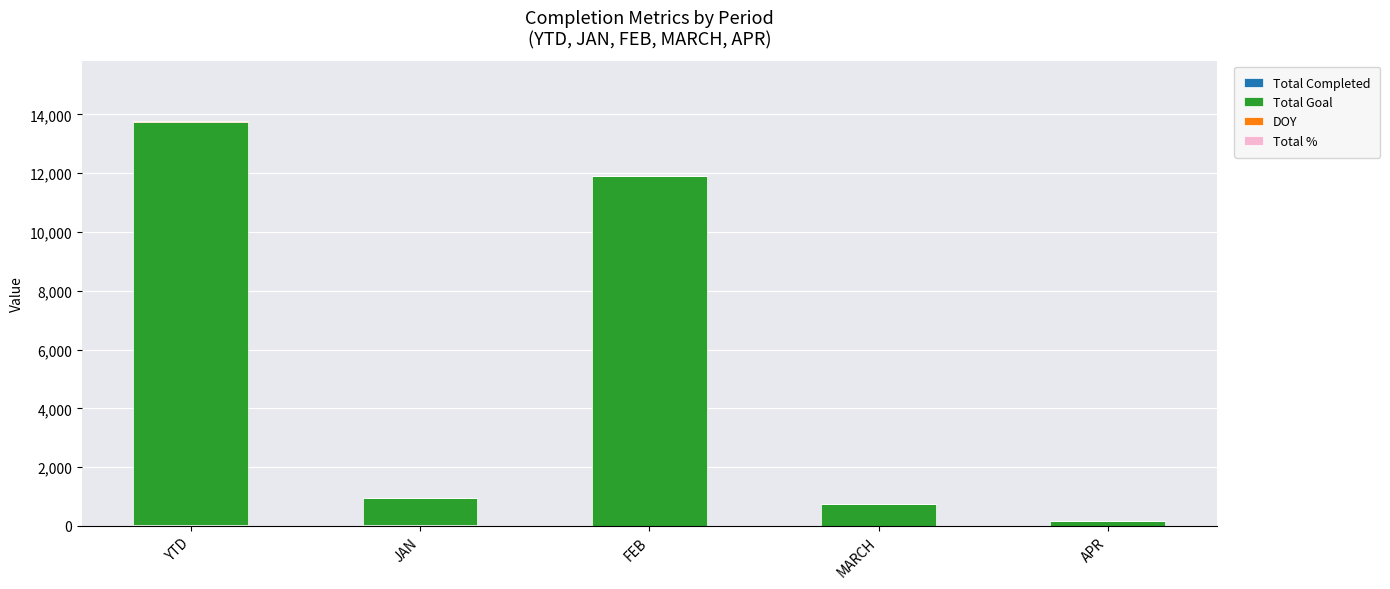

What is the label of the 3rd bar from the left?

FEB